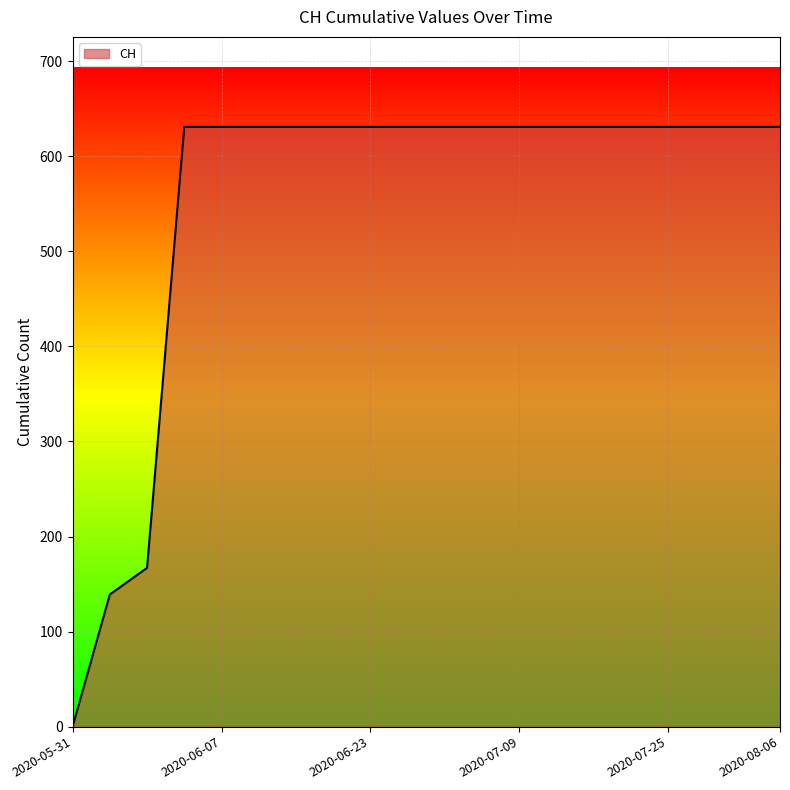

Reading right to left, extract all data points from this chart.

631	631	631	631	631	631	631	631	631	631	631	631	631	631	631	631	631	167	139	0